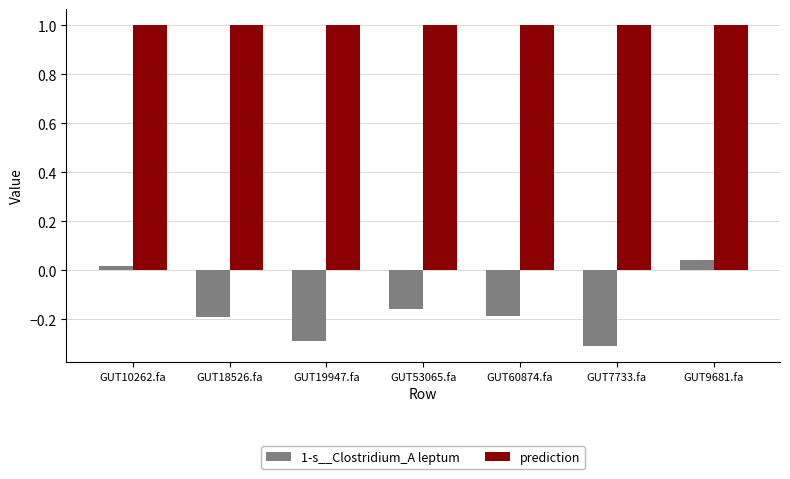

Which series has the largest range (max minus min)?

1-s__Clostridium_A leptum